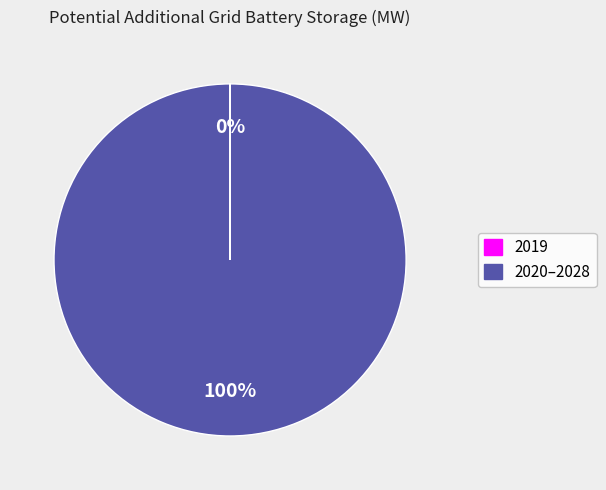

Which slice is the largest?

2020–2028